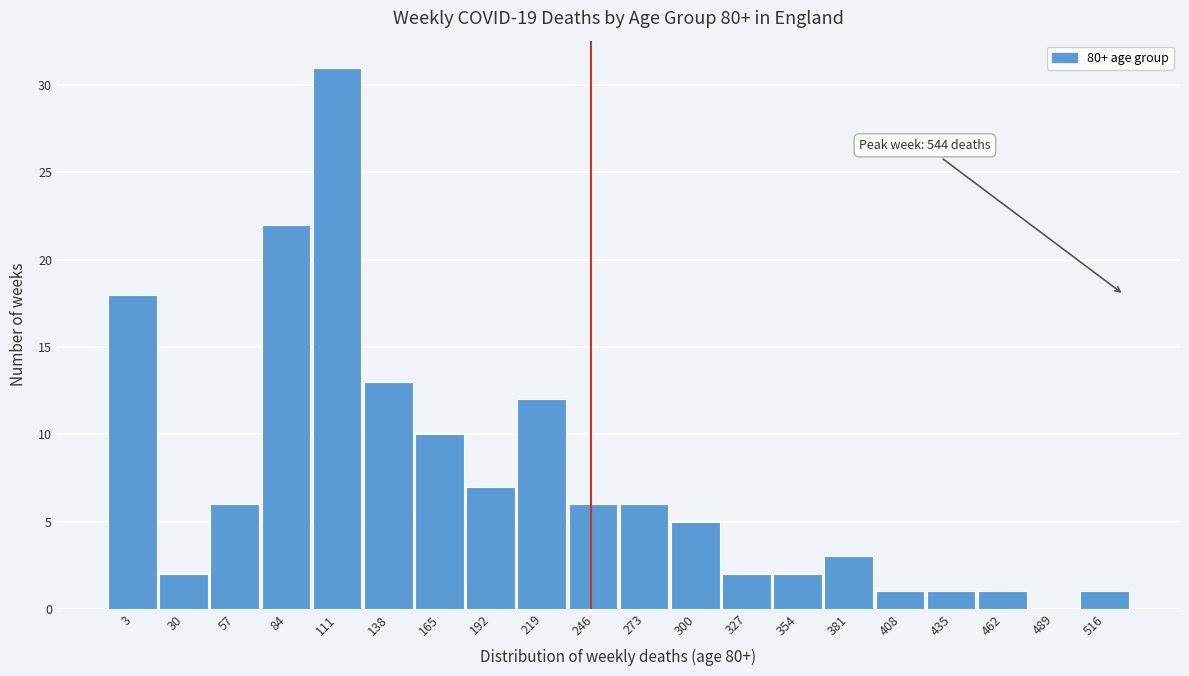

Reading left to right, transcribe all the data shown in this chart.

3=18	30=2	57=6	84=22	111=31	138=13	165=10	192=7	219=12	246=6	273=6	300=5	327=2	354=2	381=3	408=1	435=1	462=1	489=0	516=1